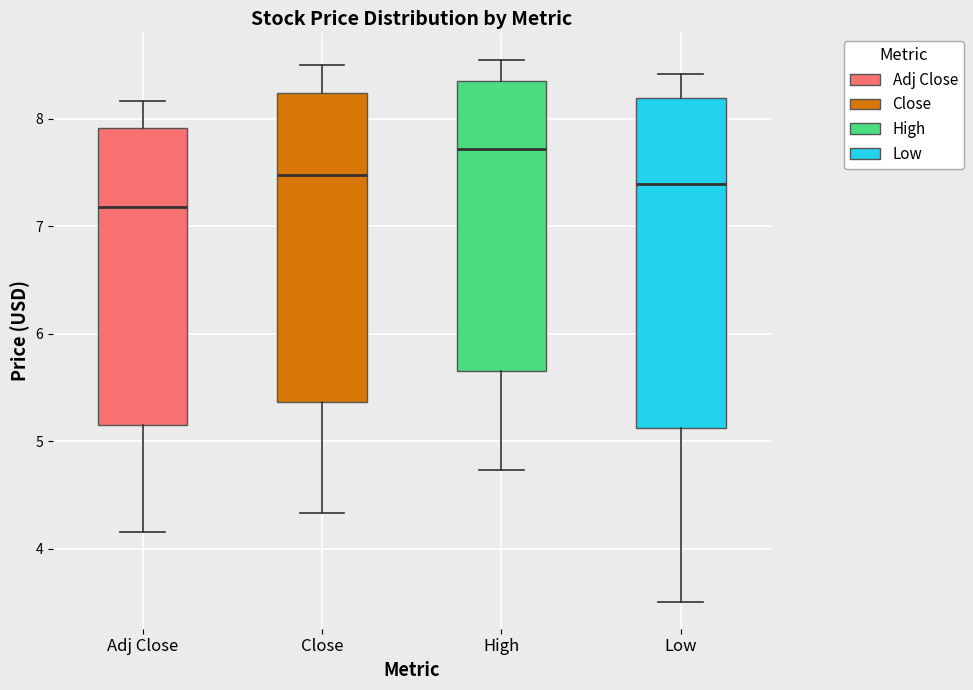

Reading left to right, read every box against the y-axis: the position of its median line, the range the box covers, and the ends of its whiskers. The values are not printed on the chart, so give them approximately, as read against the axis.

Adj Close: median 7.2, box 5.2 to 7.9, whiskers 4.2 to 8.2
Close: median 7.5, box 5.4 to 8.2, whiskers 4.3 to 8.5
High: median 7.7, box 5.7 to 8.4, whiskers 4.7 to 8.5
Low: median 7.4, box 5.1 to 8.2, whiskers 3.5 to 8.4